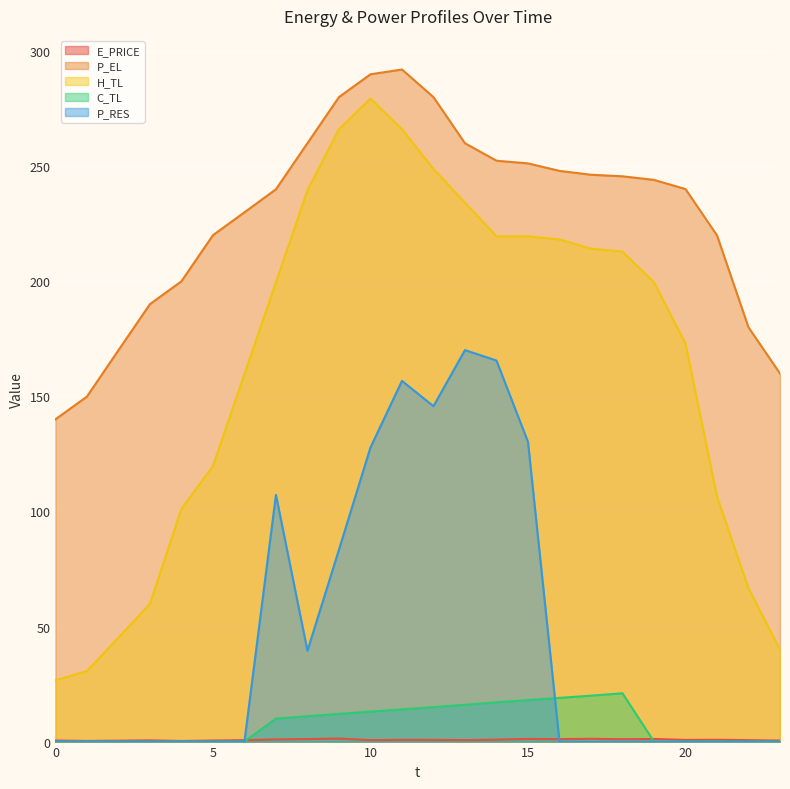

True or false: H_TL and E_PRICE cross at least once.

False